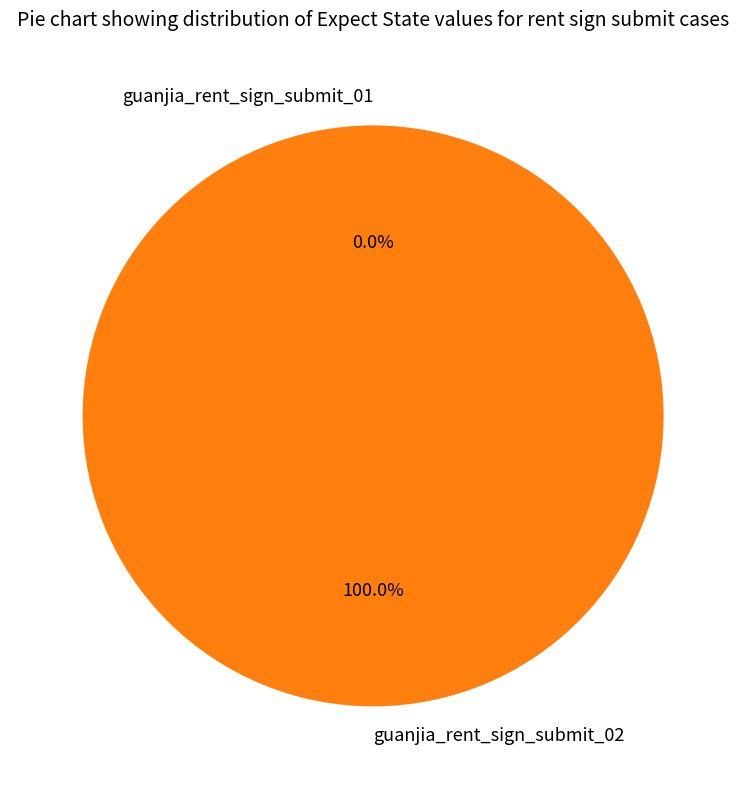

What percentage is the guanjia_rent_sign_submit_02 slice, to the nearest percent?

100%